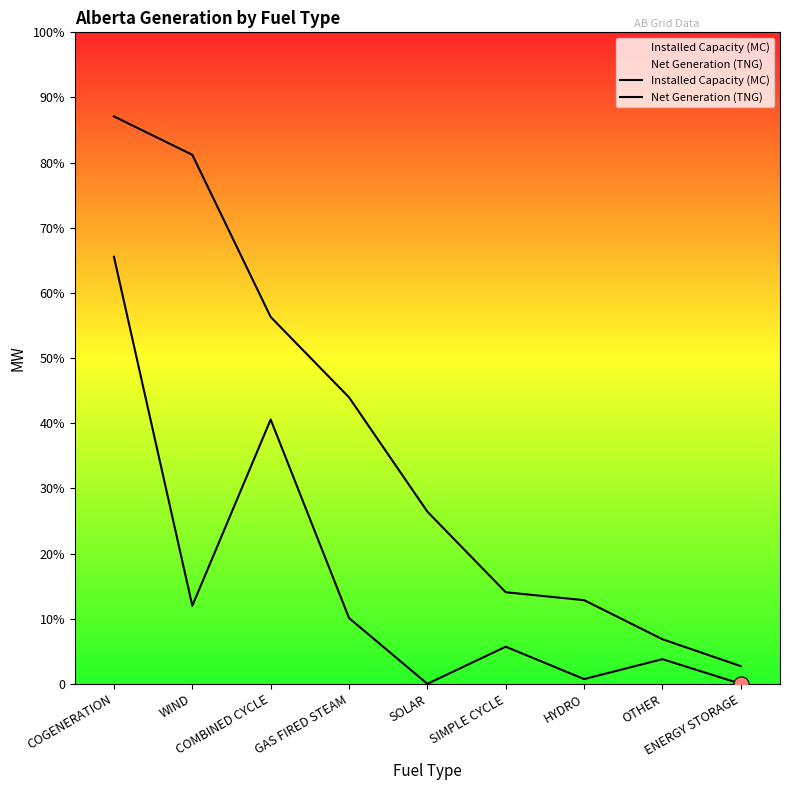

What is the total value across all series at SIMPLE CYCLE?

1383